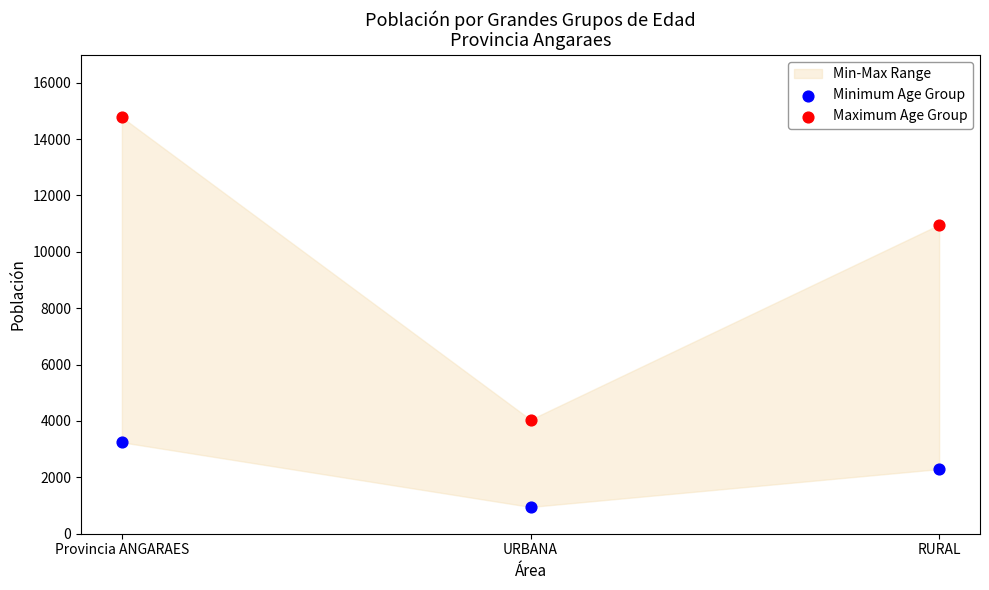

Which series has the widest spread of Y values?

Maximum Age Group